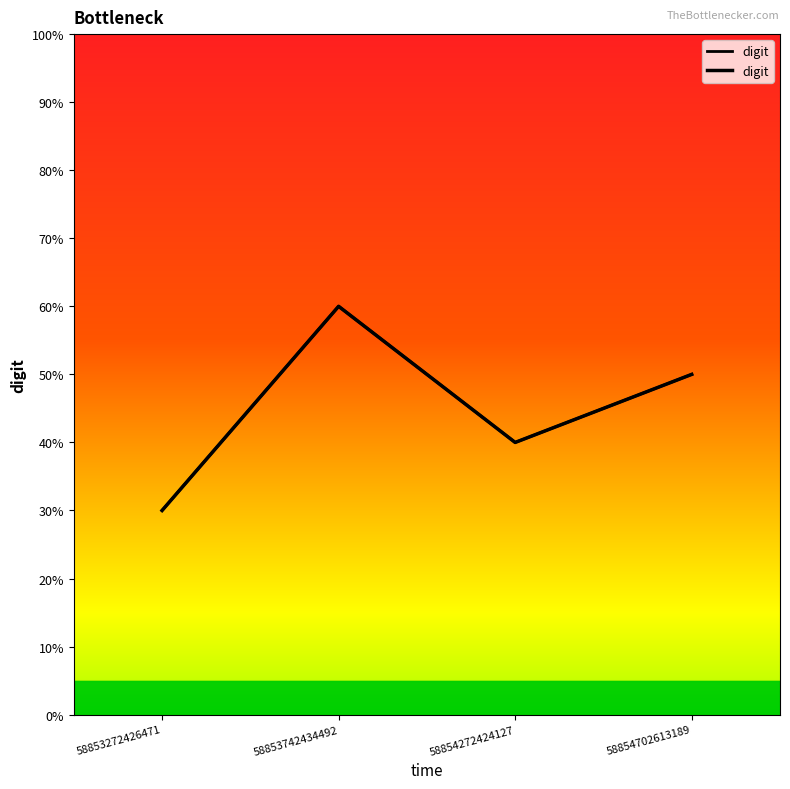

At which category does the data reach its first local peak?

58853742434492